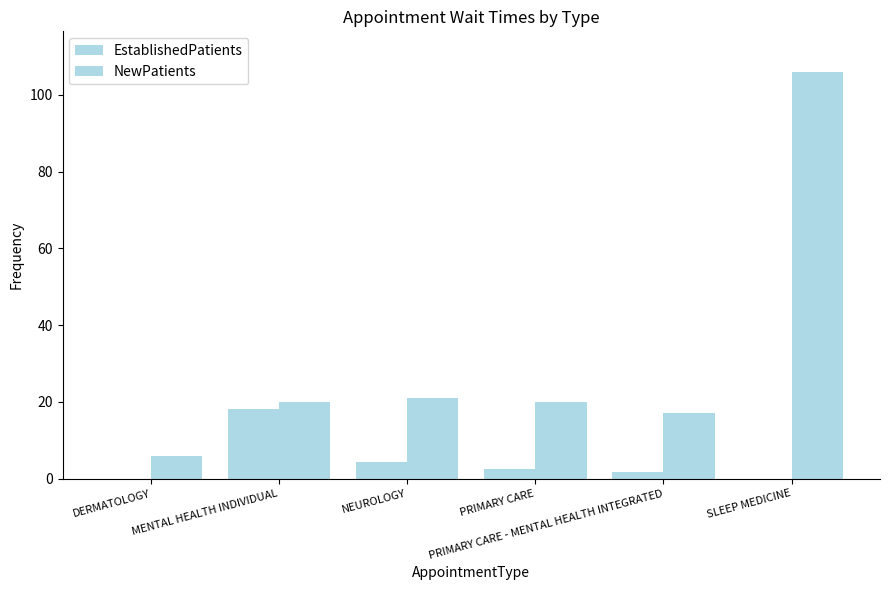

What is the value of the EstablishedPatients bar at the 5th from the left?

1.8